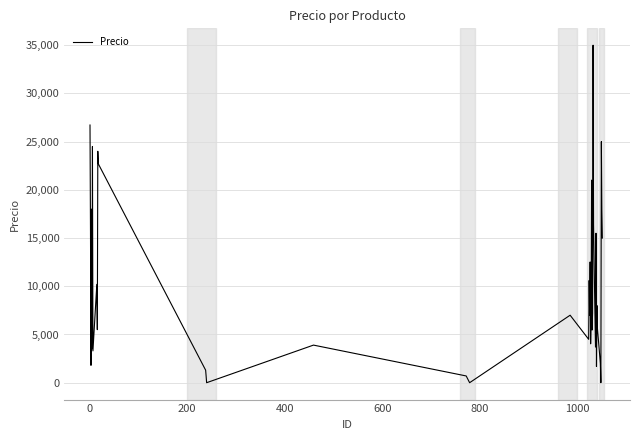

What is the greatest value displayed?

35000